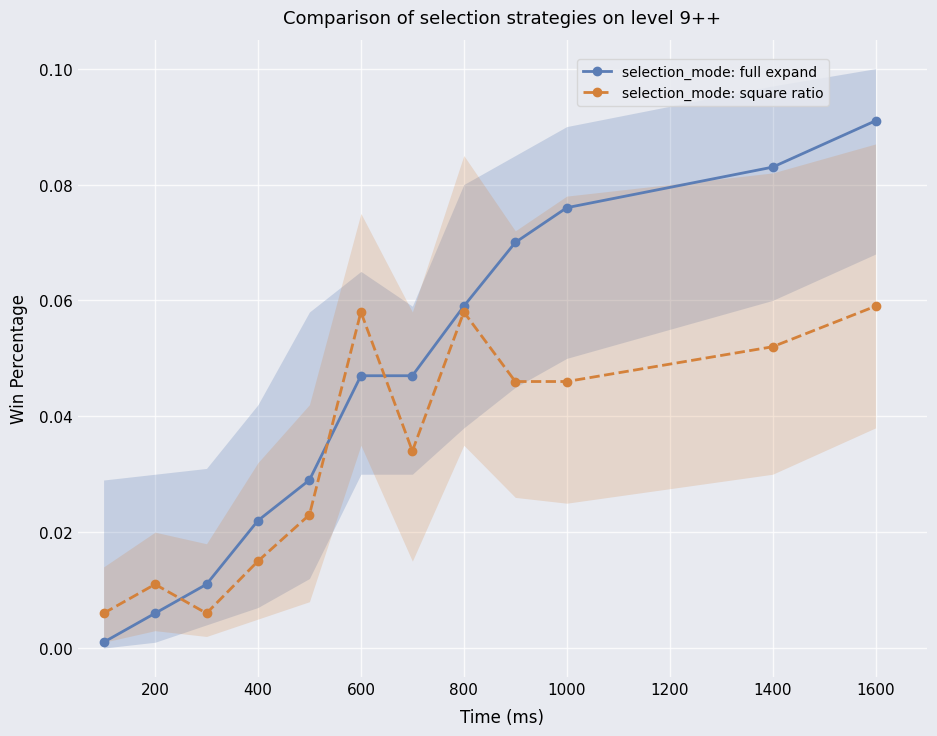

Reading left to right, what are all the values shown in this chart?

selection_mode: full expand: 0.0	0.0	0.0	0.0	0.0	0.0	0.0	0.1	0.1	0.1	0.1	0.1
selection_mode: square ratio: 0.0	0.0	0.0	0.0	0.0	0.1	0.0	0.1	0.0	0.0	0.1	0.1